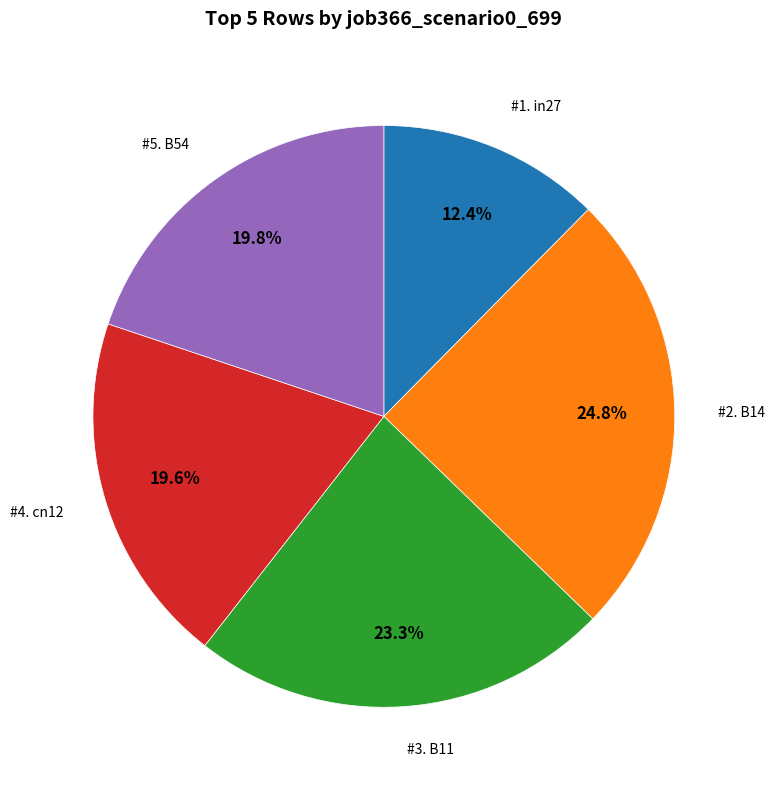

How many segments does this pie chart have?

5